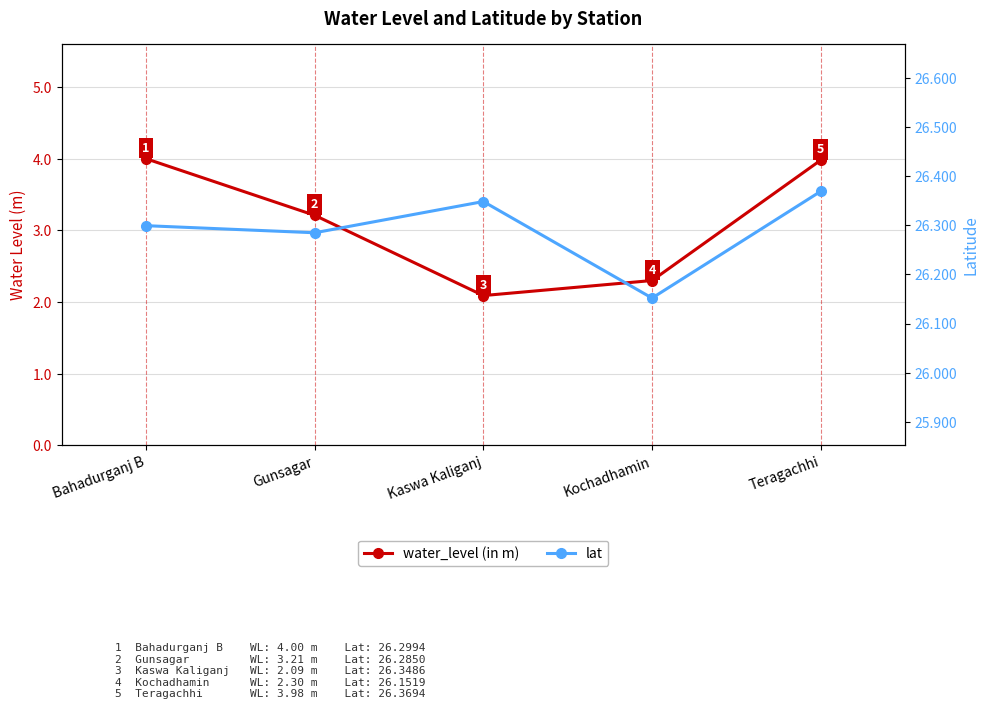

What is the total value across all series at Kochadhamin?

28.5